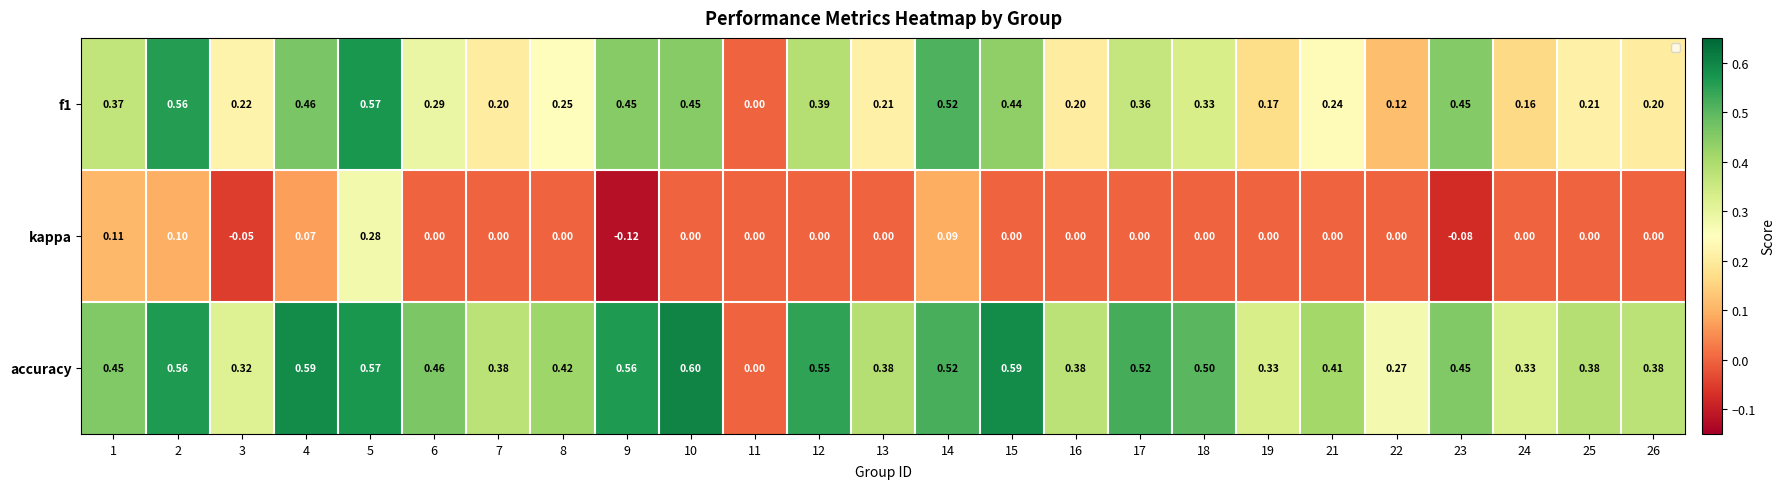

How many values in kappa are above zero?

5